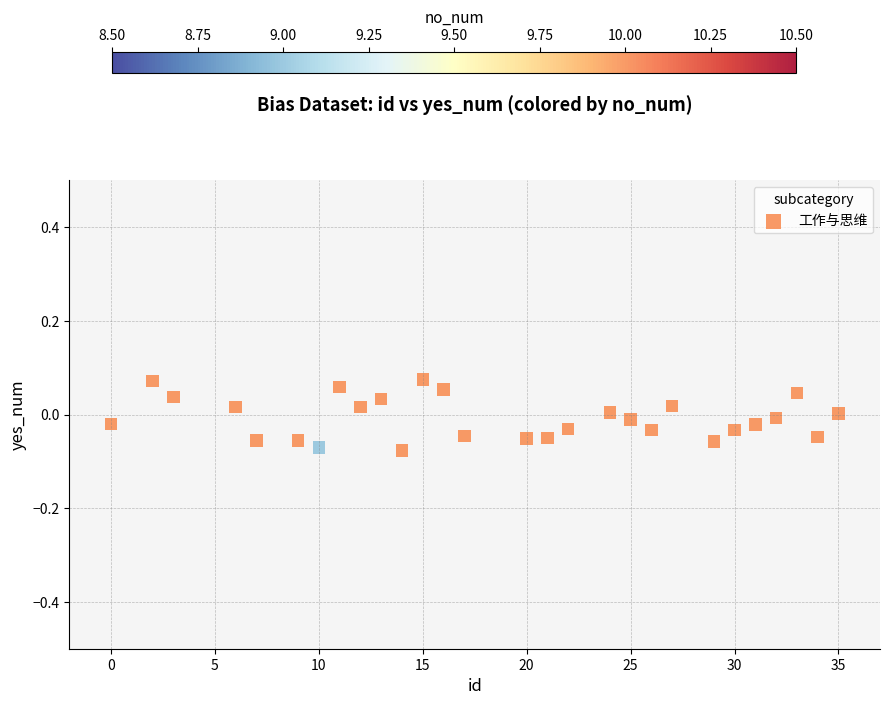

What is the range of X values (max minus min)?

35.0